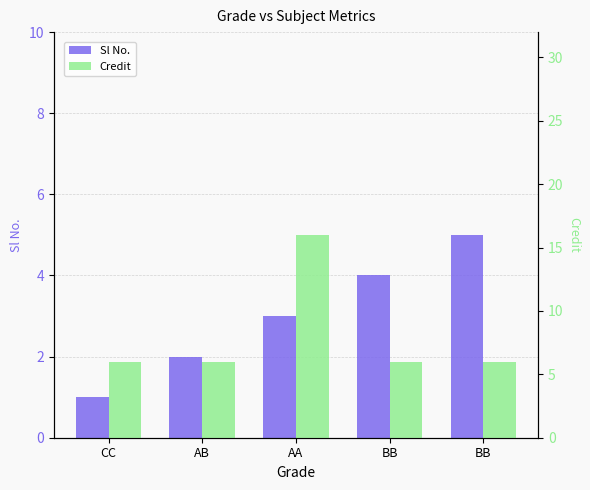

List the series in order of their peak value, highest first.

Credit, Sl No.